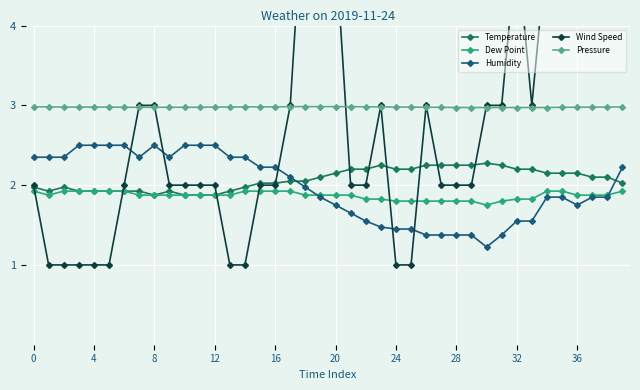

What is the highest value of the Temperature series?

2.3